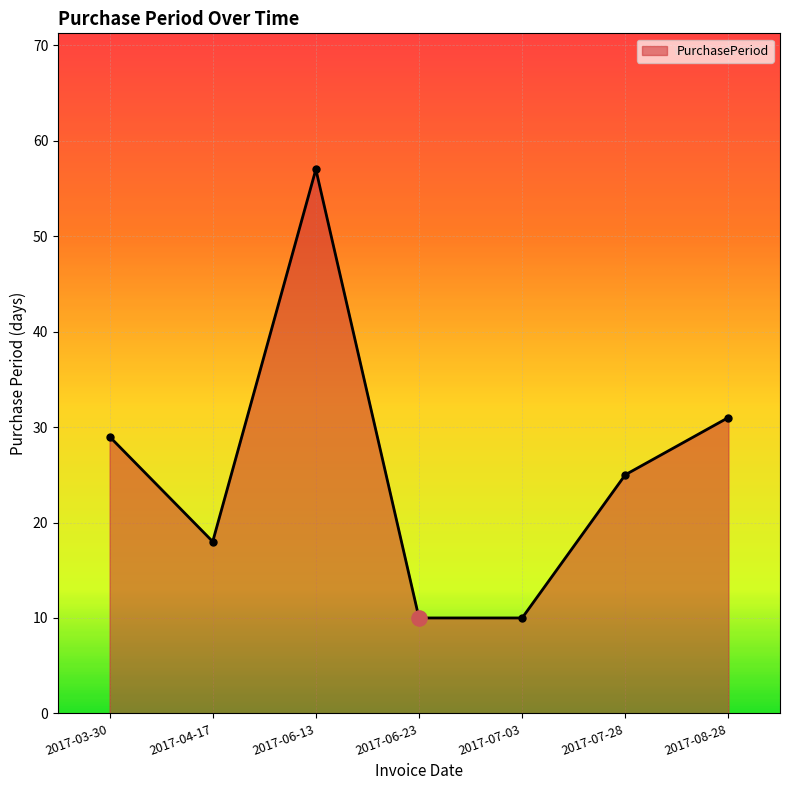

What is the change in value from 2017-03-30 to 2017-07-03?

-19